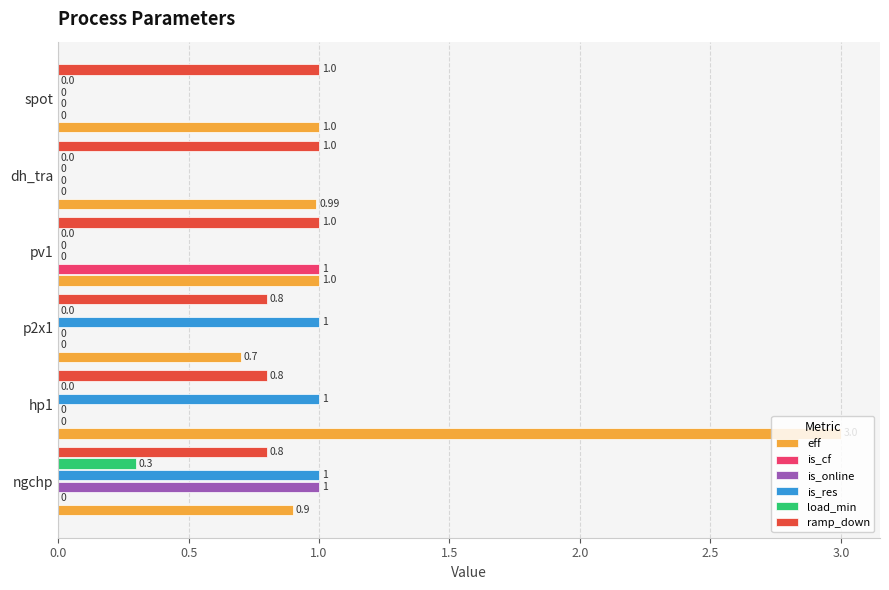

Which series changed the most between ngchp and p2x1?

is_online